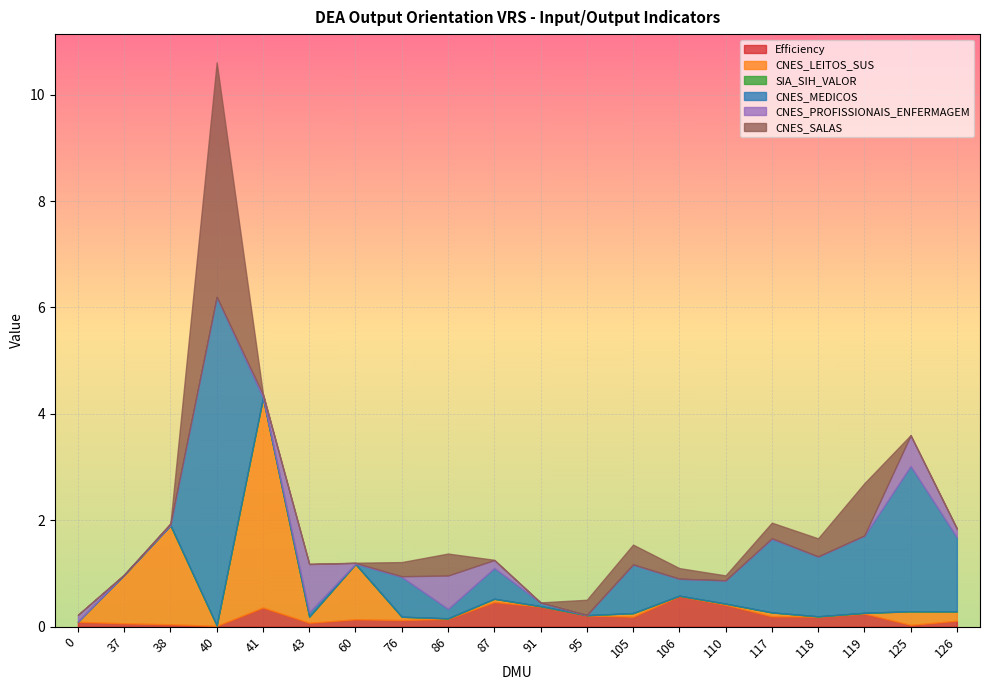

What is the sum of the CNES_SALAS values at 106 and 118?

0.5